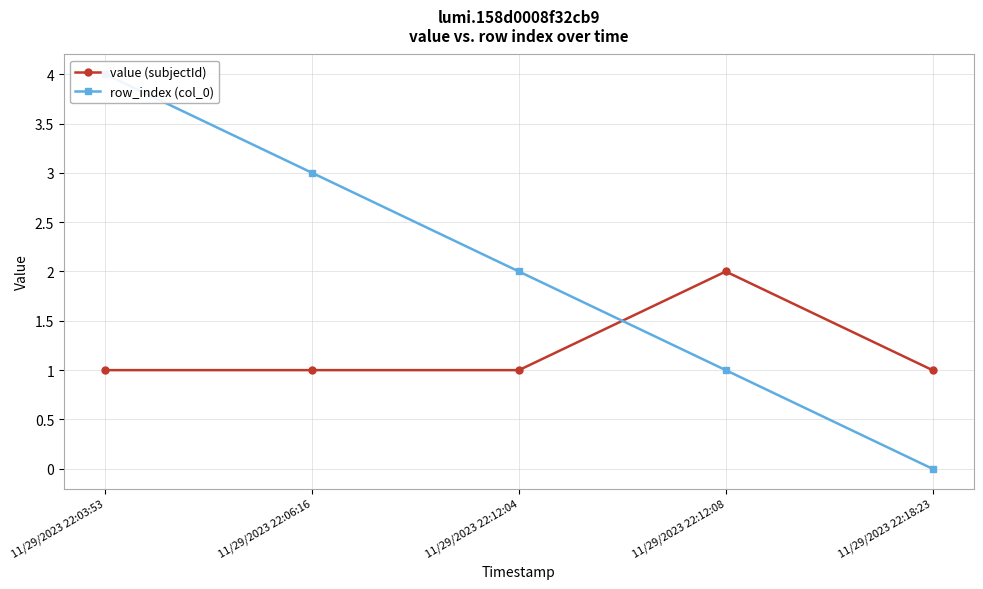

Reading right to left, list all the values displayed in this chart.

value (subjectId): 11/29/2023 22:18:23=1	11/29/2023 22:12:08=2	11/29/2023 22:12:04=1	11/29/2023 22:06:16=1	11/29/2023 22:03:53=1
row_index (col_0): 11/29/2023 22:18:23=0	11/29/2023 22:12:08=1	11/29/2023 22:12:04=2	11/29/2023 22:06:16=3	11/29/2023 22:03:53=4